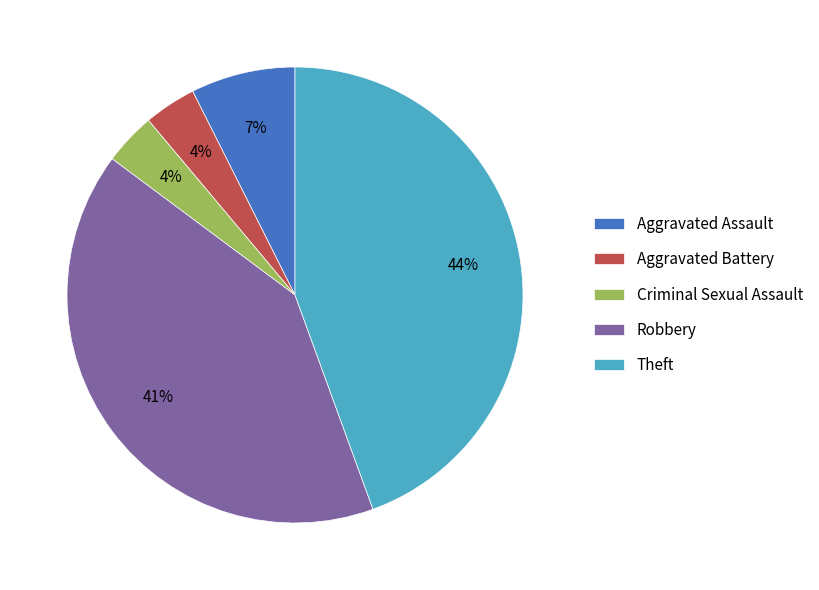

To the nearest percent, what is the combined percentage of Aggravated Battery and Theft?

48%